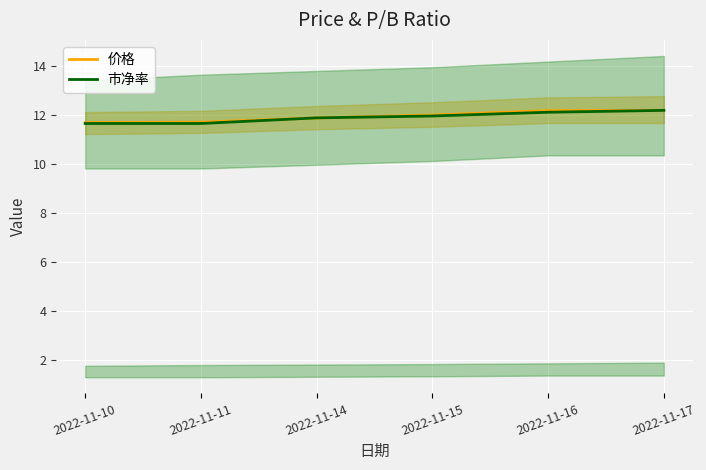

Is the value of 价格 at 2022-11-17 greater than the value of 市净率 at 2022-11-15?

Yes